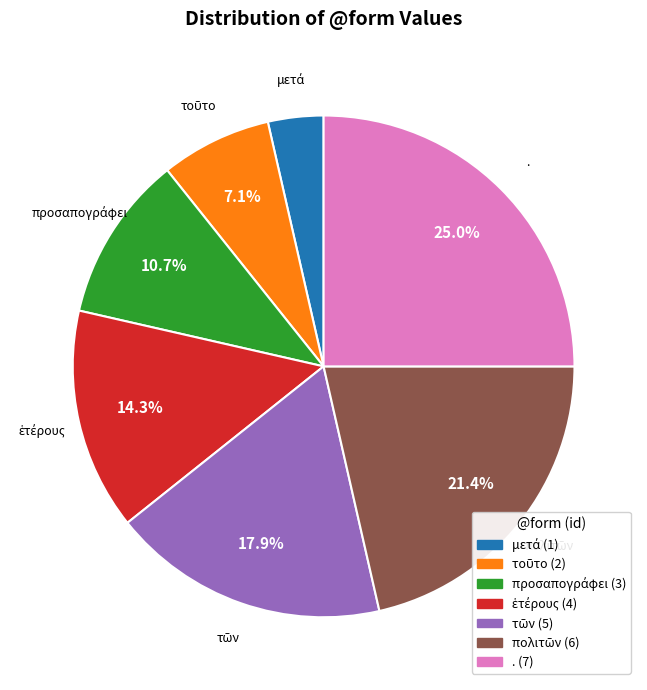

How many segments does this pie chart have?

7